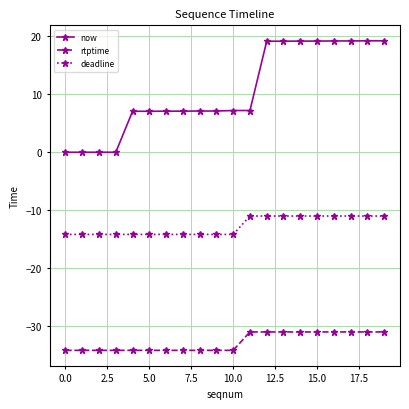

Which series has the largest total across all categories?

now